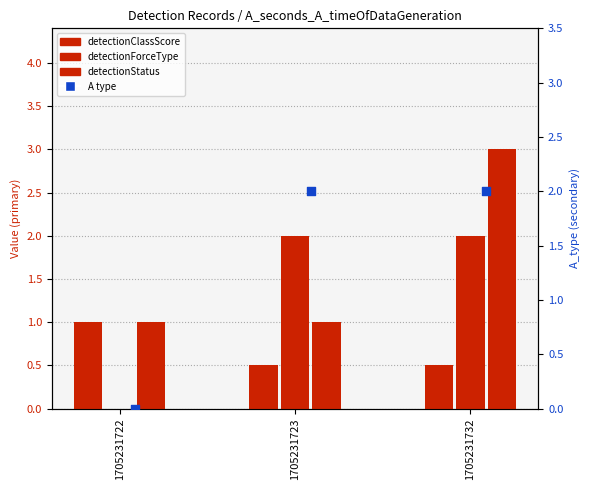

Which series has the widest spread of Y values?

A_detectionForceType